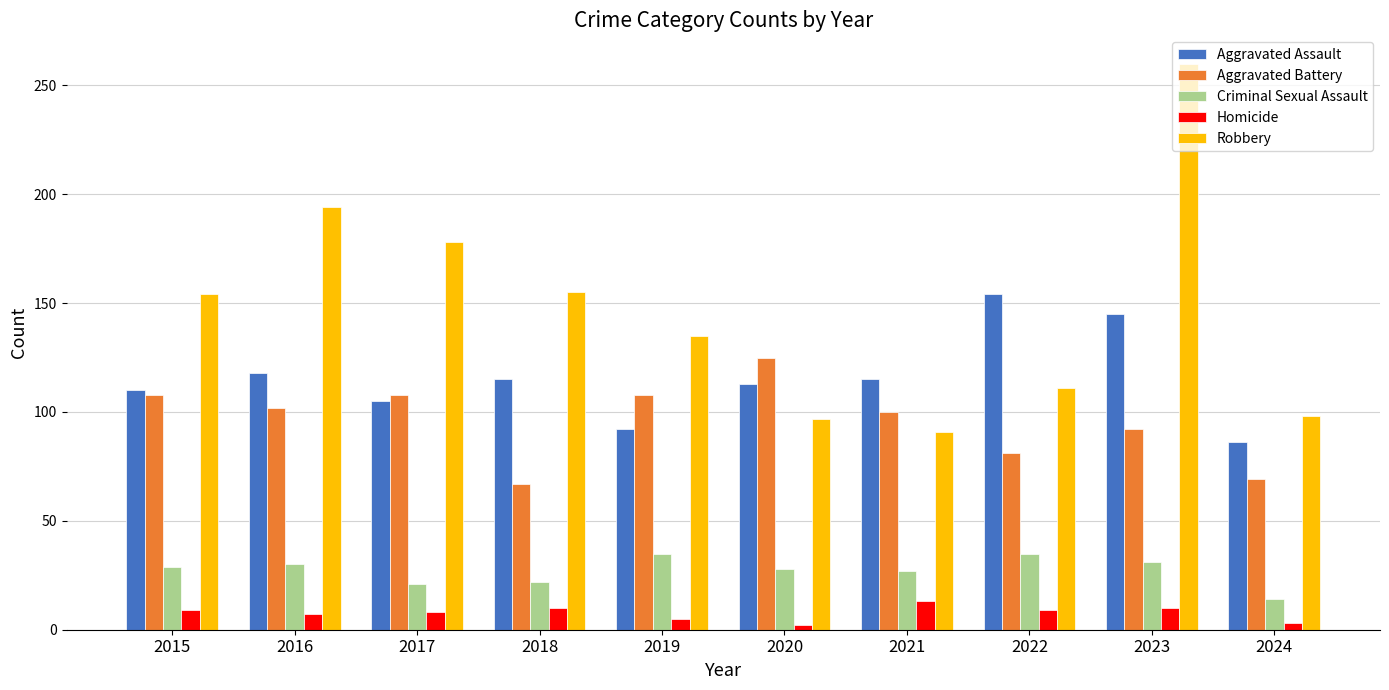

Which series has the largest total across all categories?

Robbery